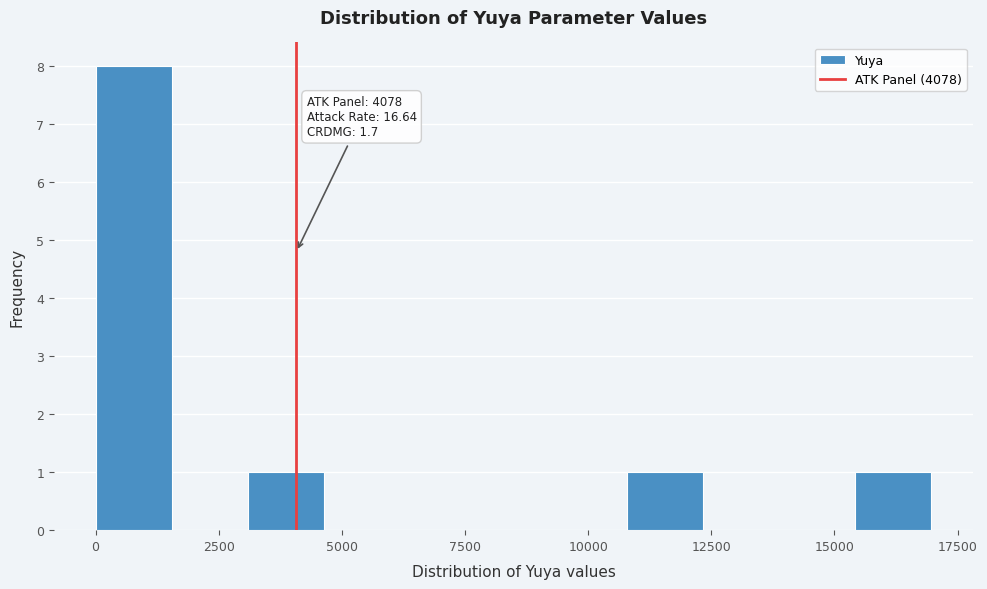

Around what value on the x-axis is the tallest bar? Give the approximate position of its centre, as read against the axis.

1000